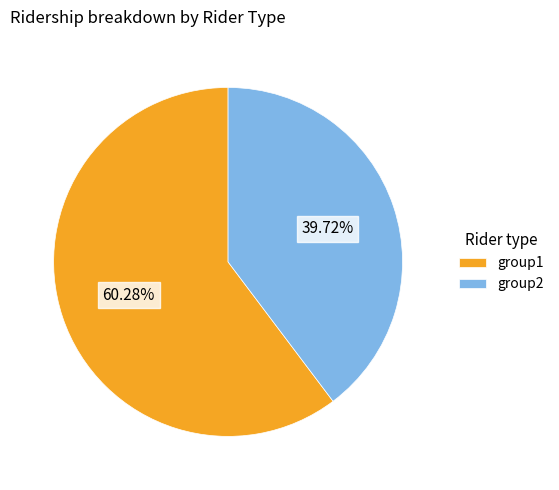

Rank the categories by value from lowest to highest.

group2, group1